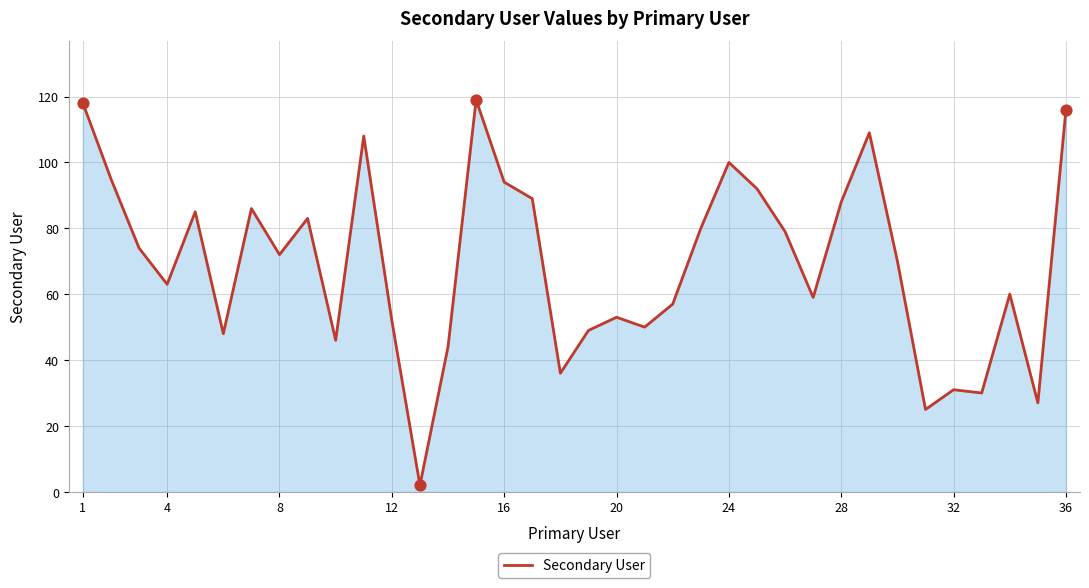

What is the maximum value shown in the chart?

119